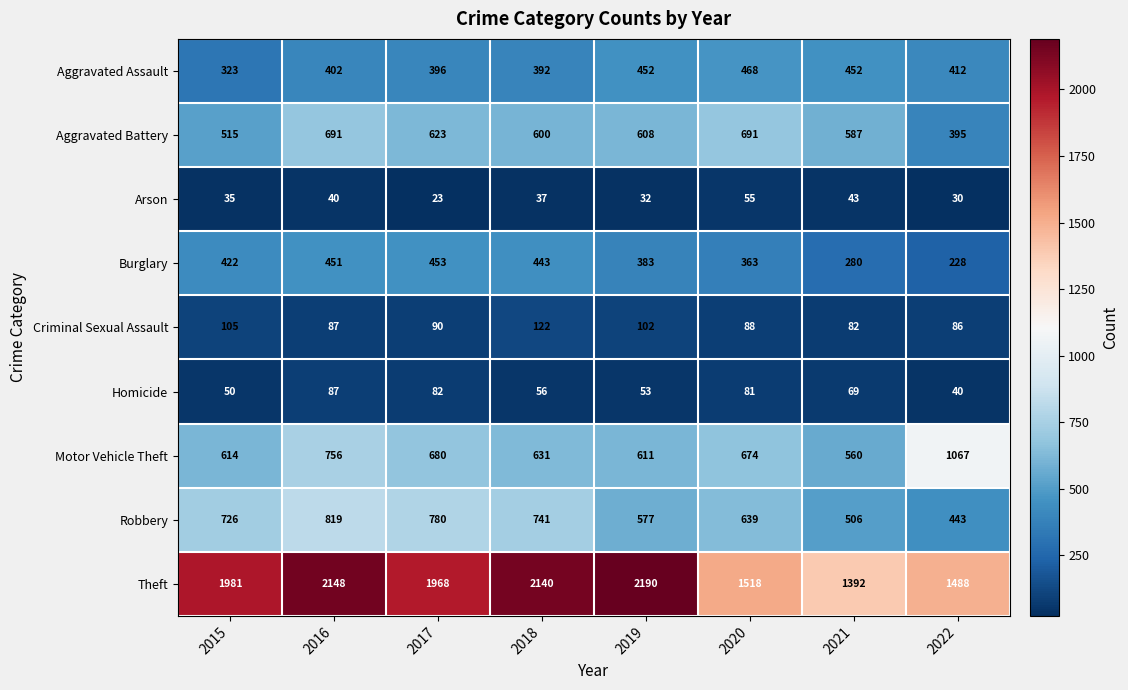

List the series in order of their peak value, lowest first.

Arson, Homicide, Criminal Sexual Assault, Burglary, Aggravated Assault, Aggravated Battery, Robbery, Motor Vehicle Theft, Theft